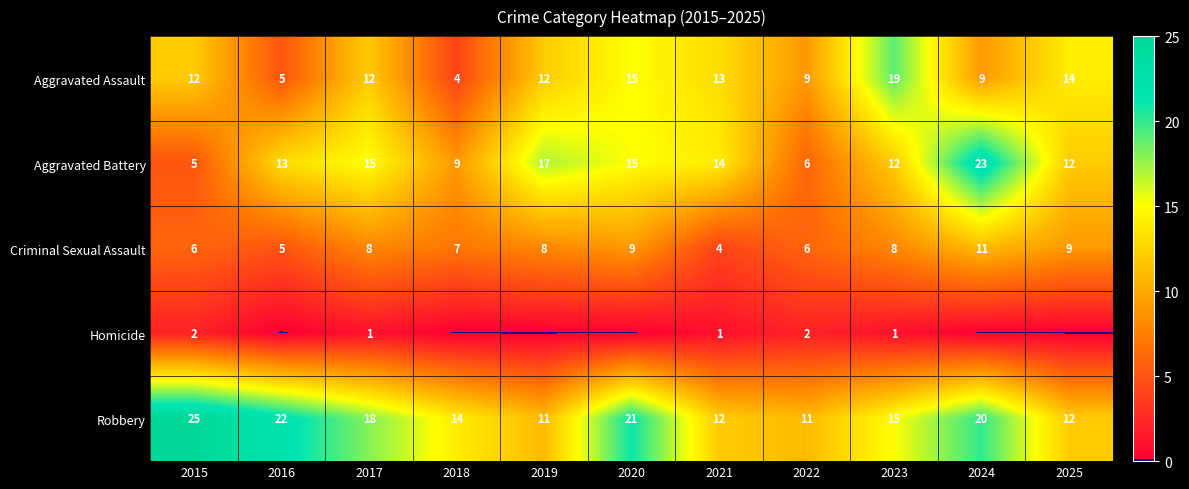

At which category does the chart reach its minimum across all series?

2016